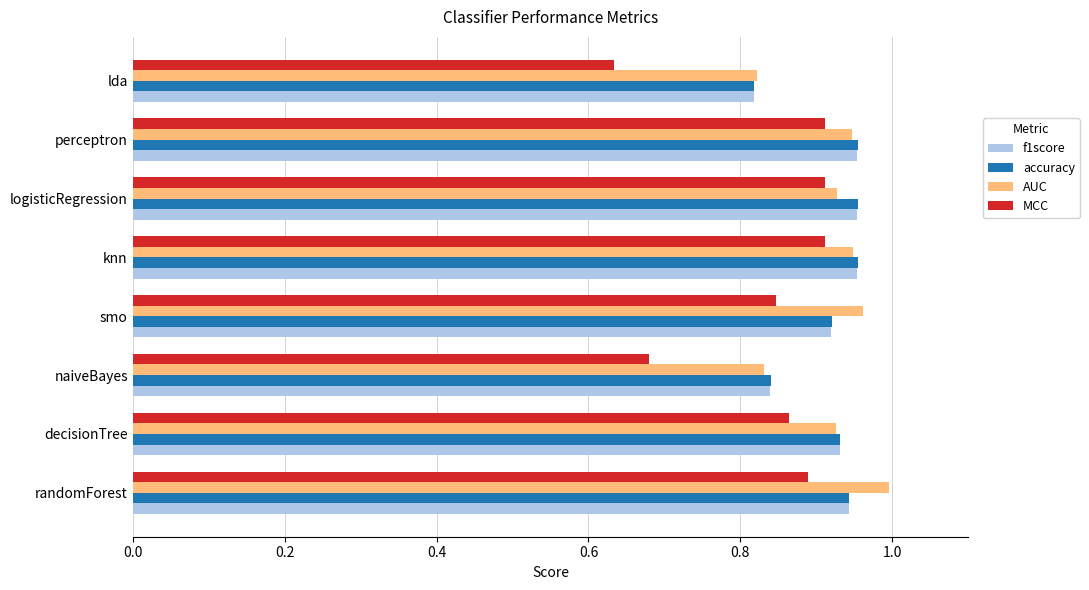

Is the value of MCC at knn greater than the value of accuracy at naiveBayes?

Yes